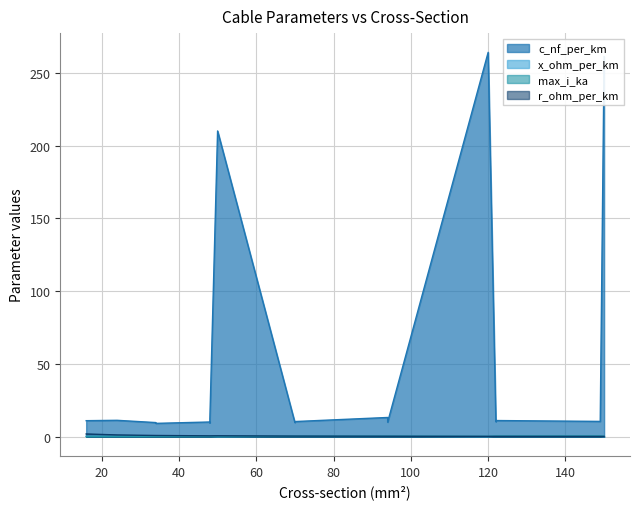

List the series in order of their peak value, highest first.

c_nf_per_km, r_ohm_per_km, max_i_ka, x_ohm_per_km